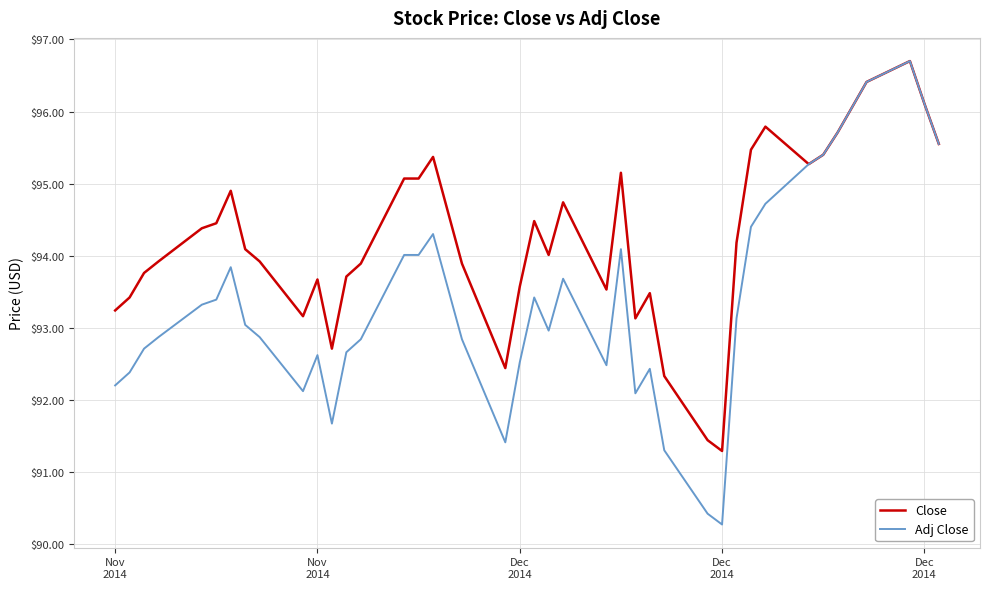

True or false: Adj Close has more than 2 interior local peaks.

True